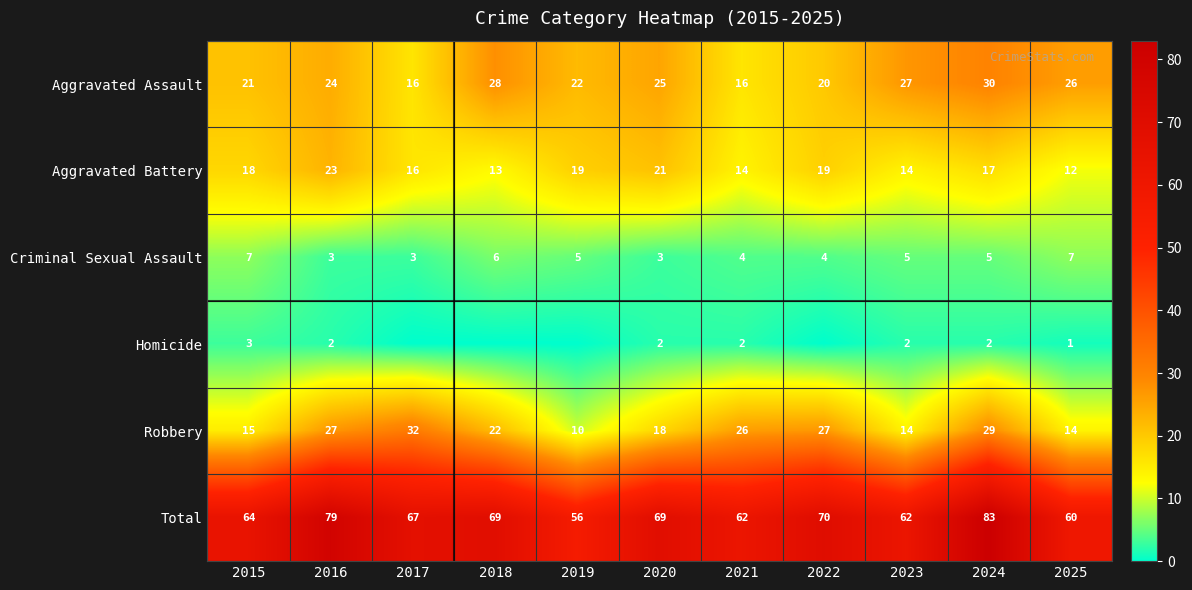

The Criminal Sexual Assault series shows 1 at 2016. True or false?

False